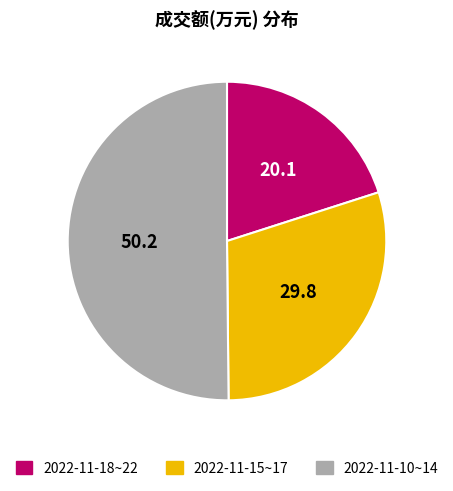

Which category accounts for the majority?

2022-11-10~14